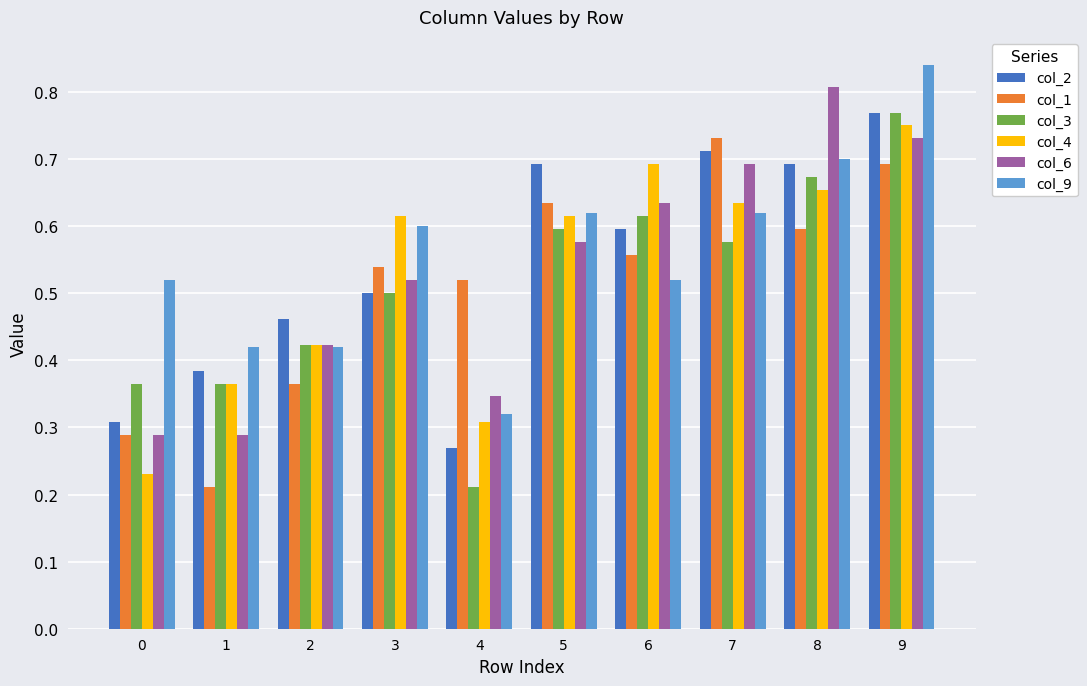

At how many categories does at least one series exceed 0?

10